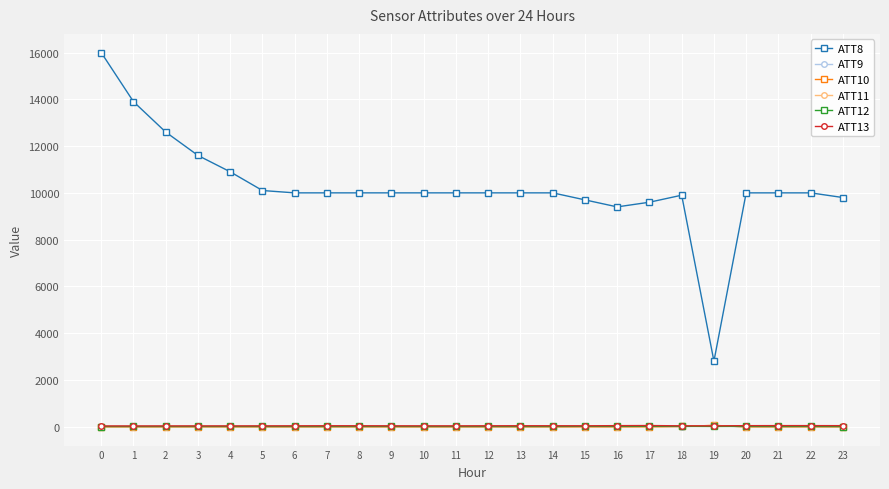

True or false: ATT8 and ATT12 intersect in this chart.

False